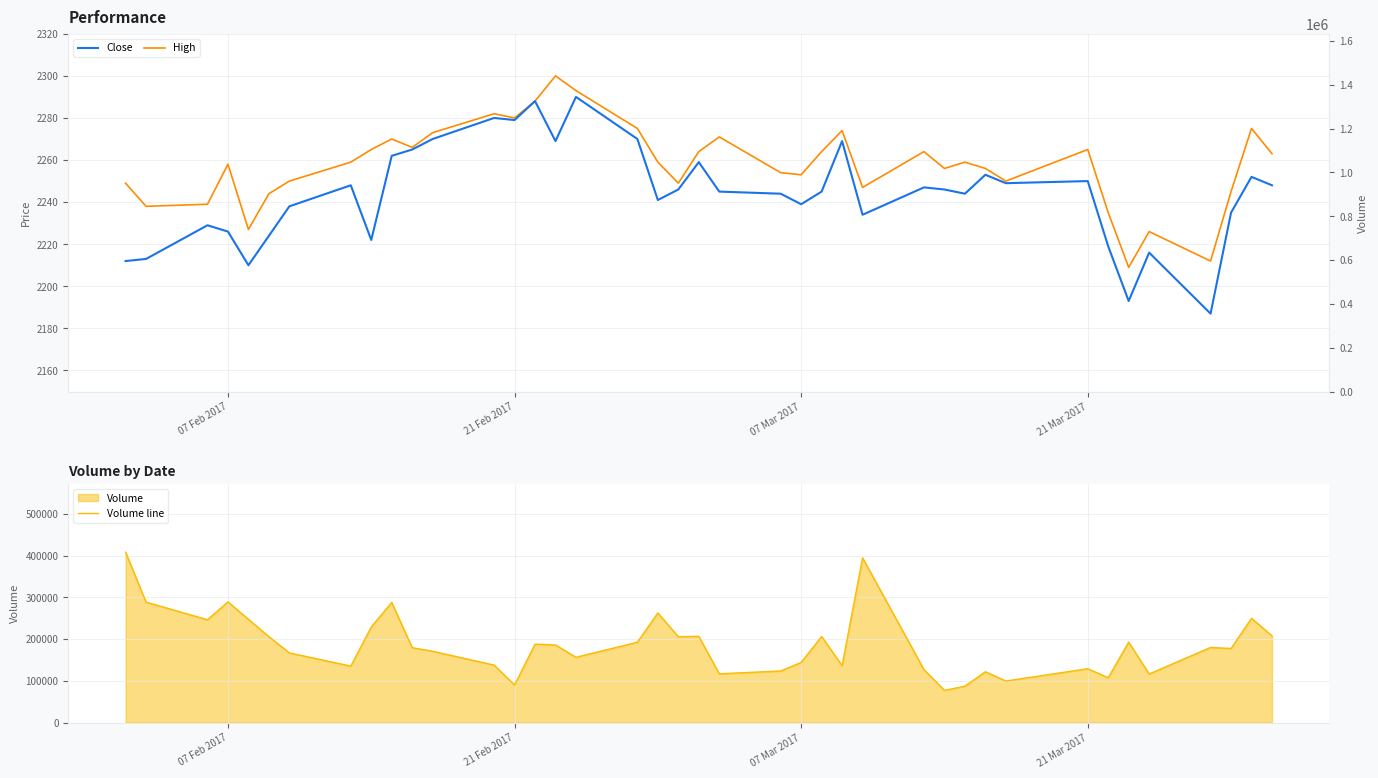

How many data points in Volume line are less than 180000?

20